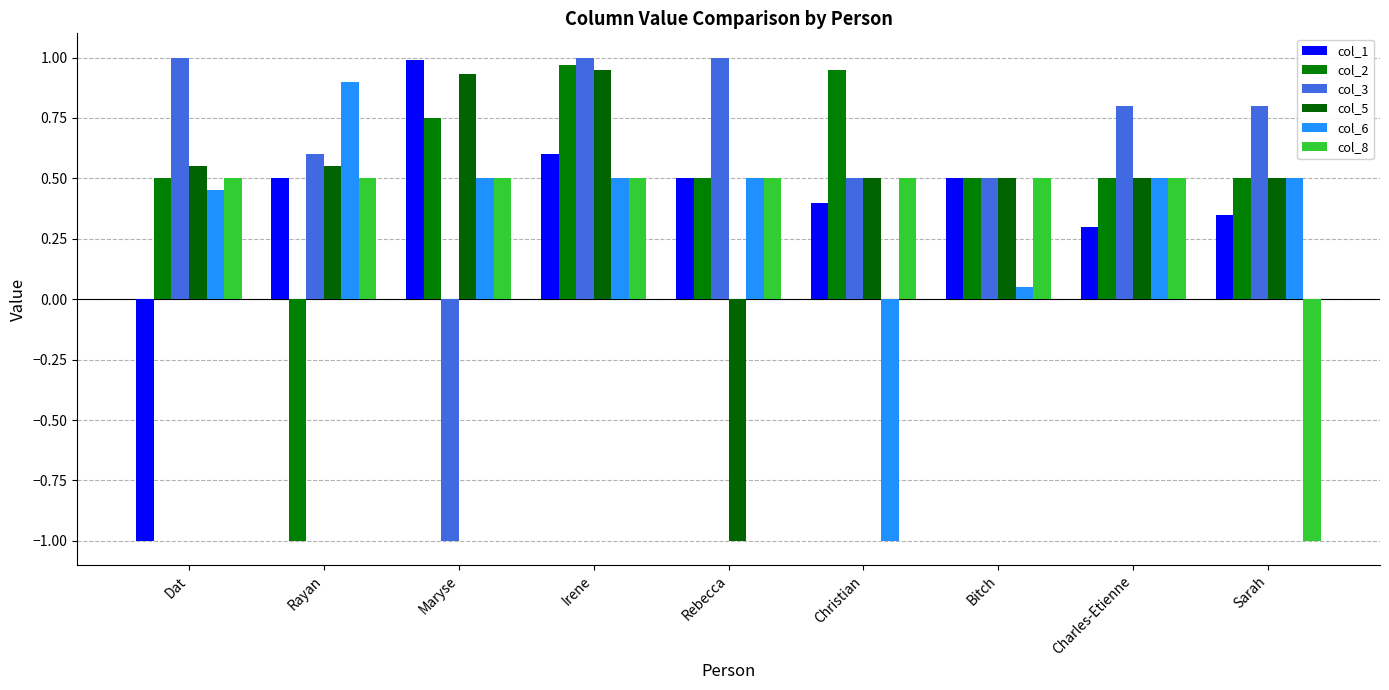

Reading right to left, what are all the values shown in this chart?

col_1: Sarah=0.3	Charles-Etienne=0.3	Bitch=0.5	Christian=0.4	Rebecca=0.5	Irene=0.6	Maryse=1.0	Rayan=0.5	Dat=-1.0
col_2: Sarah=0.5	Charles-Etienne=0.5	Bitch=0.5	Christian=0.9	Rebecca=0.5	Irene=1.0	Maryse=0.8	Rayan=-1.0	Dat=0.5
col_3: Sarah=0.8	Charles-Etienne=0.8	Bitch=0.5	Christian=0.5	Rebecca=1.0	Irene=1.0	Maryse=-1.0	Rayan=0.6	Dat=1.0
col_5: Sarah=0.5	Charles-Etienne=0.5	Bitch=0.5	Christian=0.5	Rebecca=-1.0	Irene=0.9	Maryse=0.9	Rayan=0.6	Dat=0.6
col_6: Sarah=0.5	Charles-Etienne=0.5	Bitch=0.1	Christian=-1.0	Rebecca=0.5	Irene=0.5	Maryse=0.5	Rayan=0.9	Dat=0.5
col_8: Sarah=-1.0	Charles-Etienne=0.5	Bitch=0.5	Christian=0.5	Rebecca=0.5	Irene=0.5	Maryse=0.5	Rayan=0.5	Dat=0.5